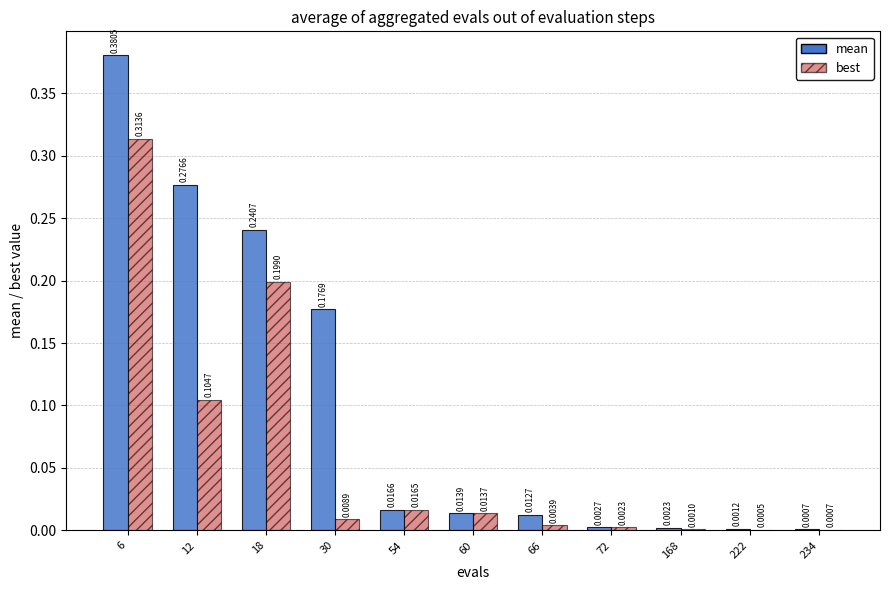

What is the sum of all best values?

0.7